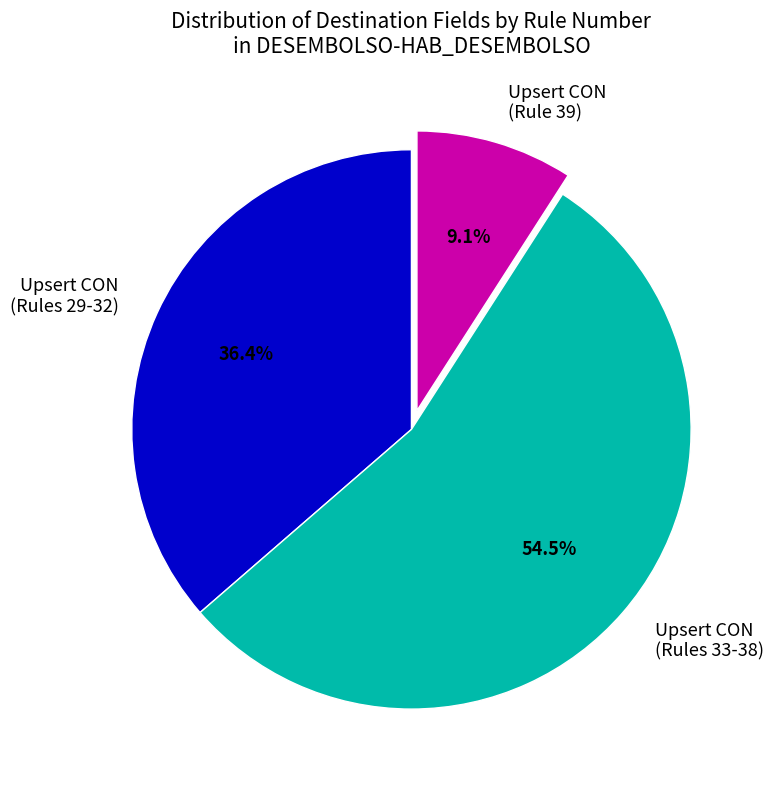

What is the majority slice?

Upsert CON (Rules 33-38)